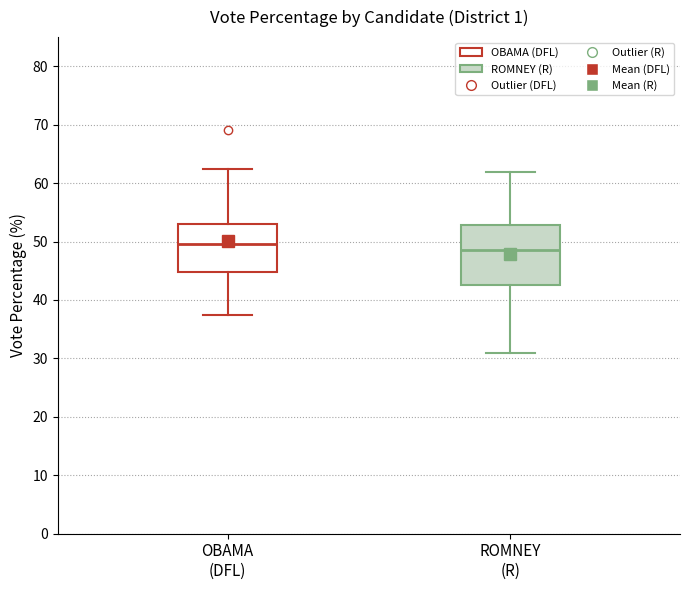

Comparing the boxes themselves (not the whiskers), which one is the tallest?

ROMNEY (R)